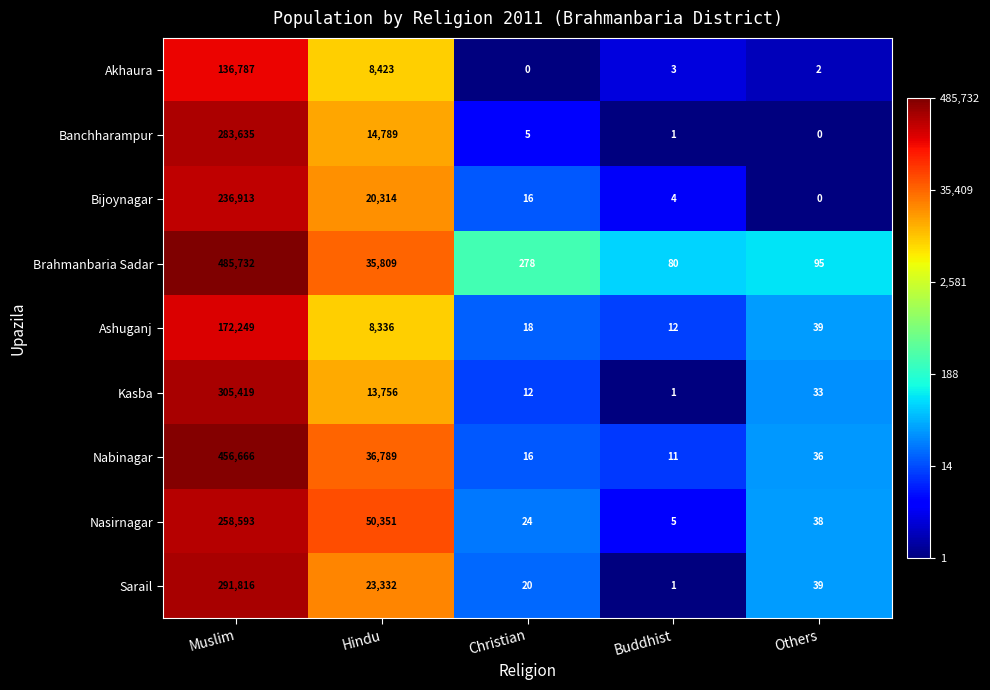

What value does the Nasirnagar series have at Hindu?

50351